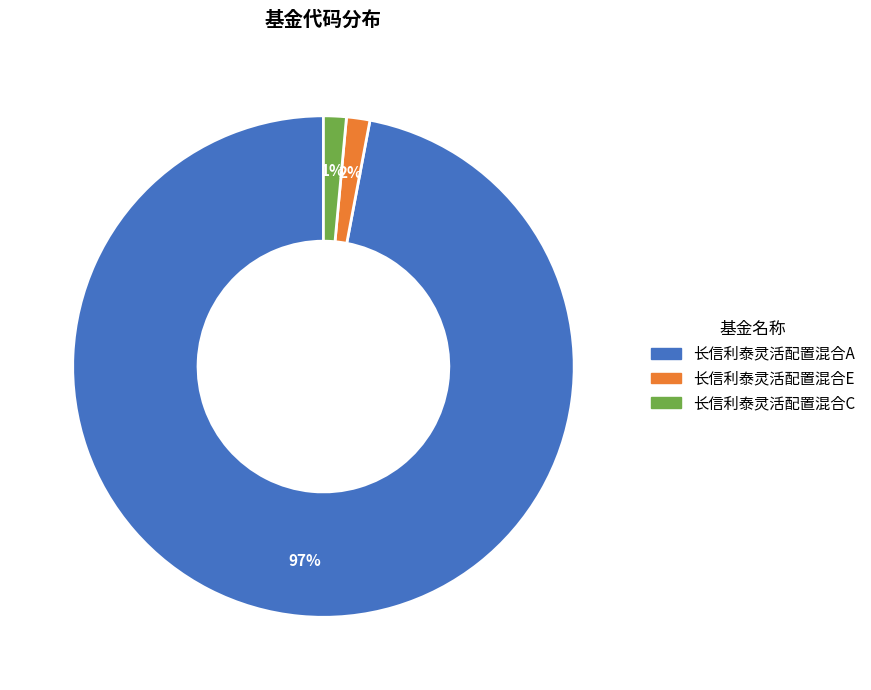

To the nearest percent, what is the difference between the 长信利泰灵活配置混合A and 长信利泰灵活配置混合C slice percentages?

96%